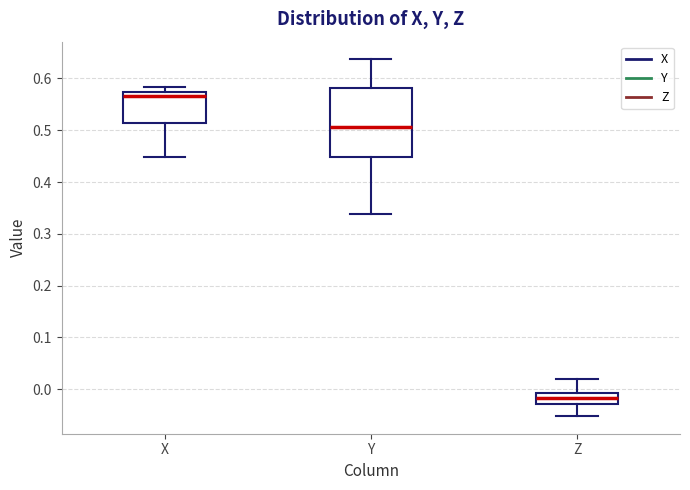

Where does the lower whisker of the box for X end on the y-axis? The values are not printed on the chart, so give them approximately, as read against the axis.

0.45